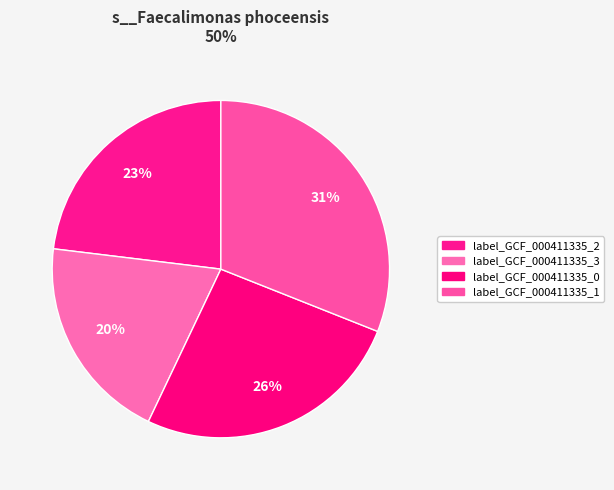

Count the number of slices in the pie.

4